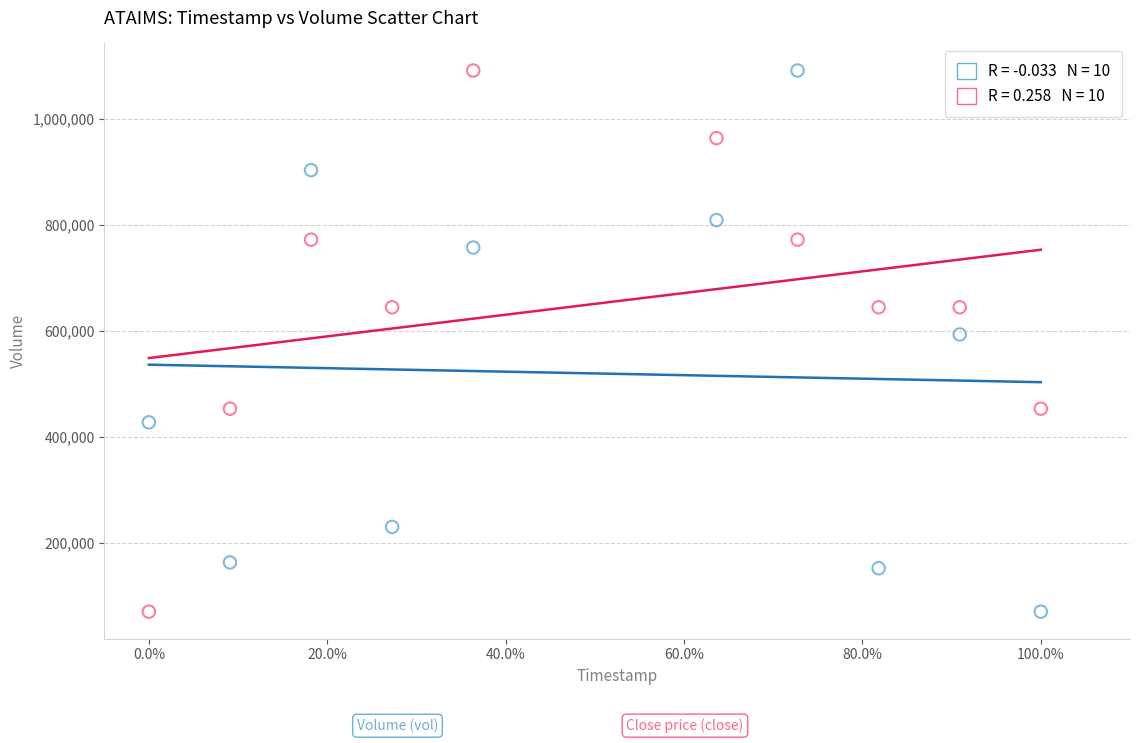

Across all series, what Y value is closest to 581200?

593700.0